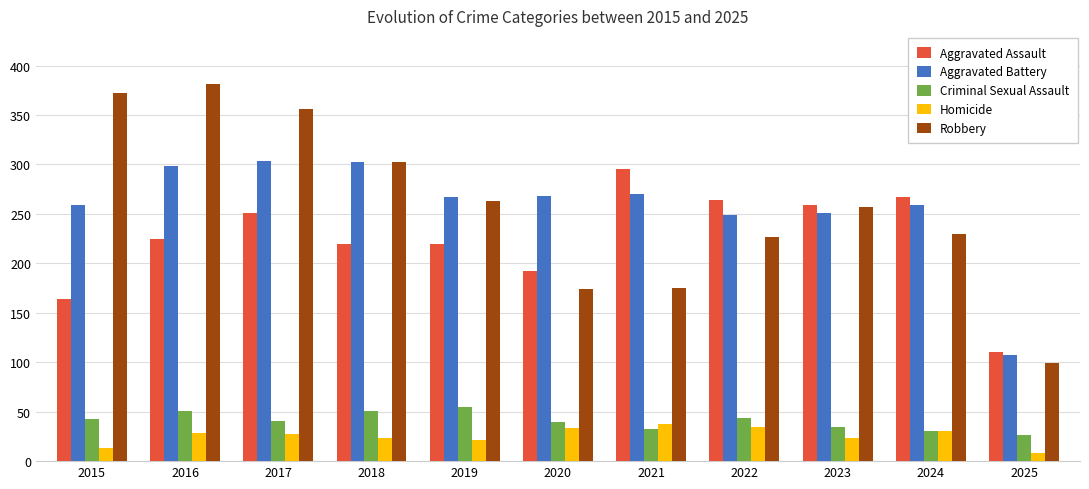

What is the value of the Aggravated Assault bar at the 5th from the left?

220